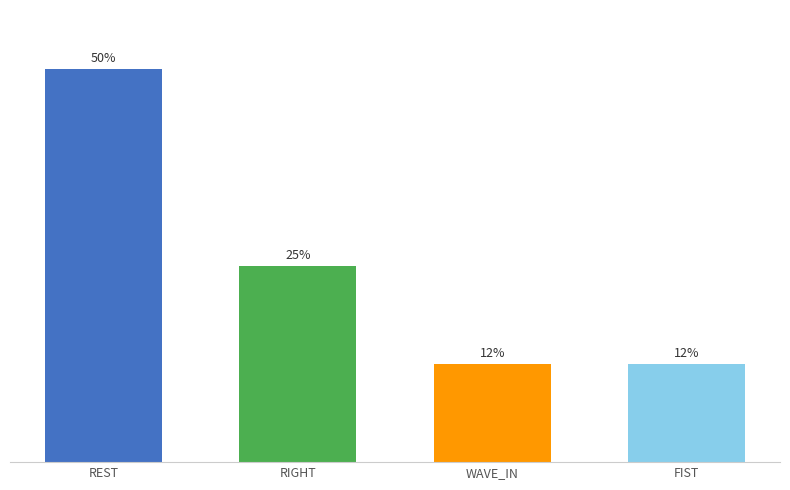

At which label is the value closest to 31?

RIGHT